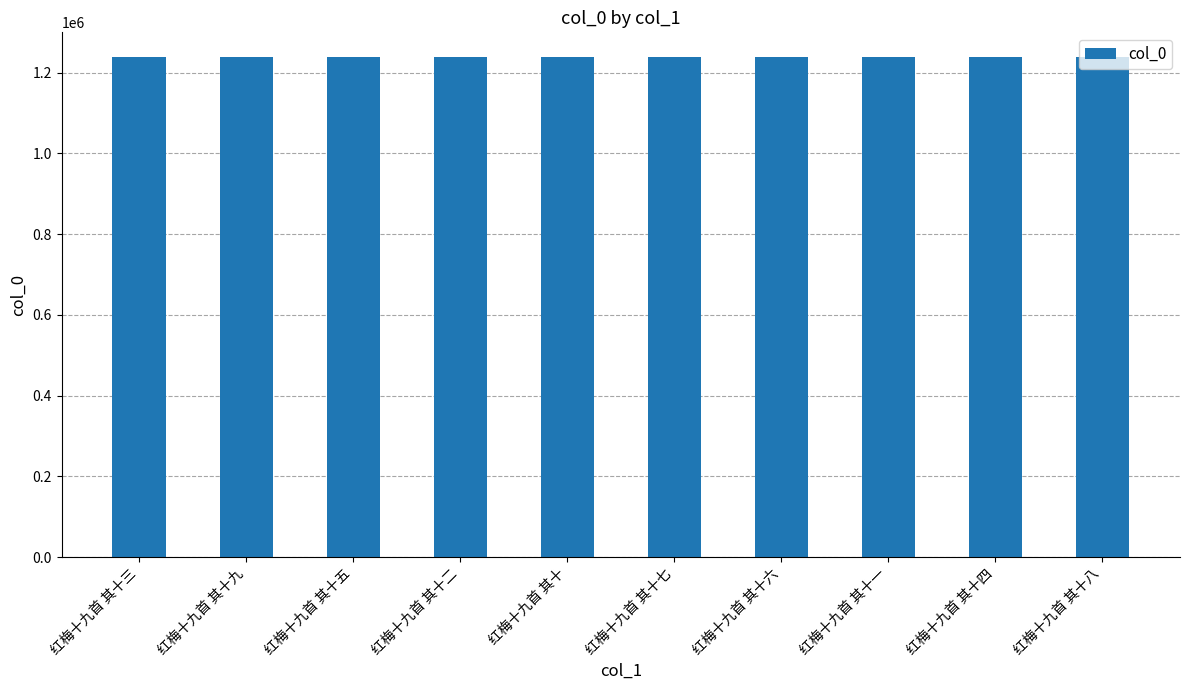

What is the difference between the second highest and second lowest values?

7